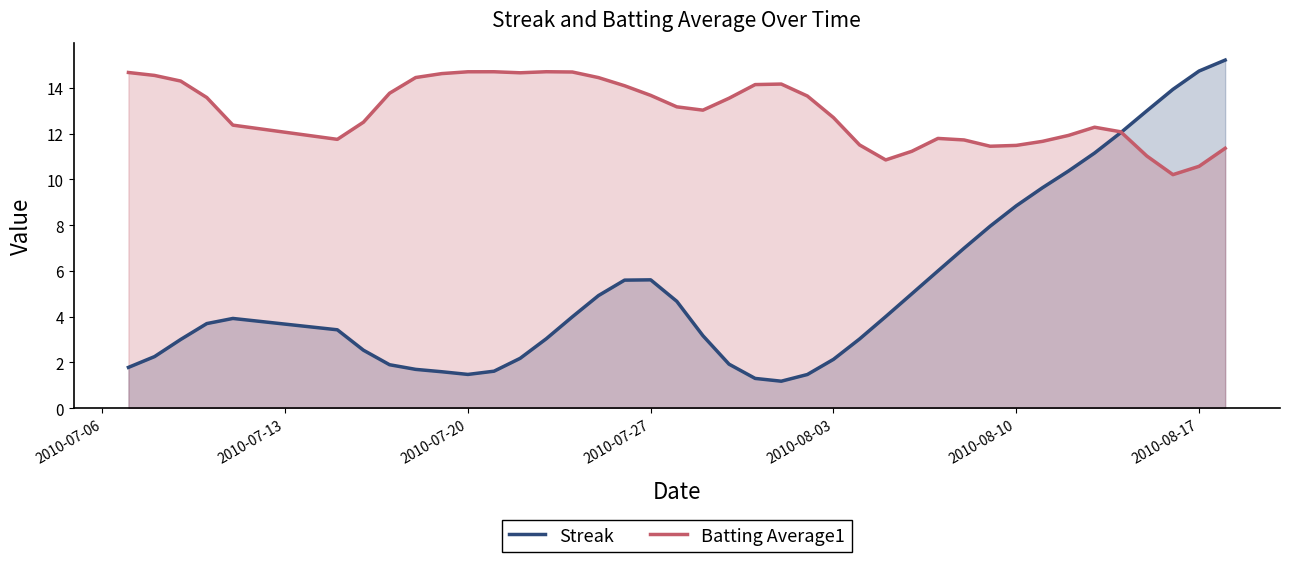

How many times do Streak and Batting Average1 cross each other?

1